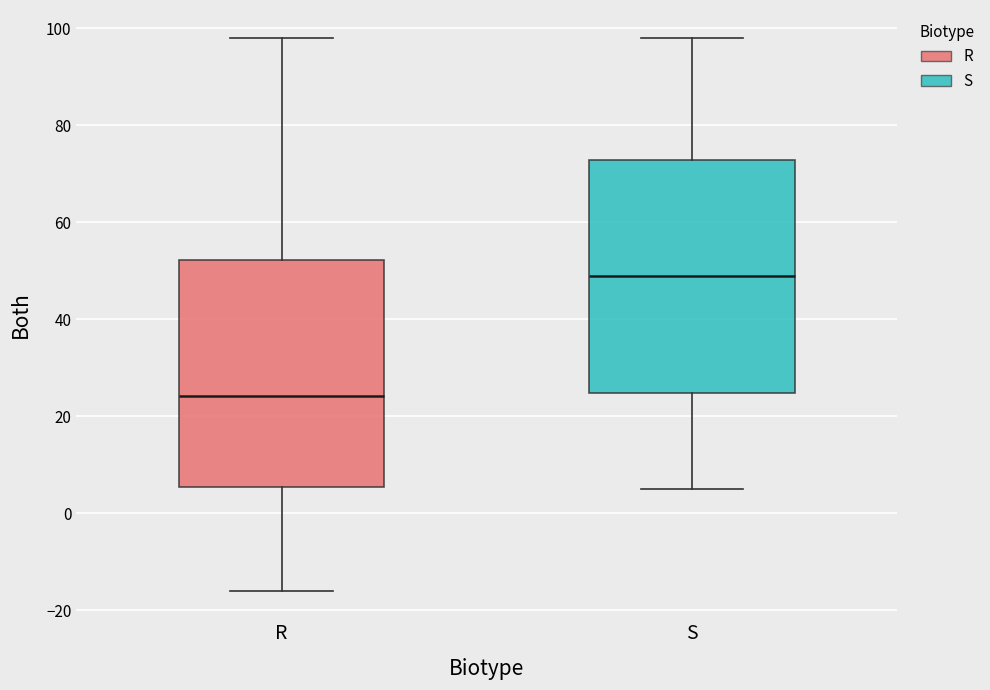

Reading left to right, read every box against the y-axis: the position of its median line, the range the box covers, and the ends of its whiskers. The values are not printed on the chart, so give them approximately, as read against the axis.

R: median 24, box 6 to 52, whiskers -16 to 98
S: median 50, box 24 to 72, whiskers 6 to 98